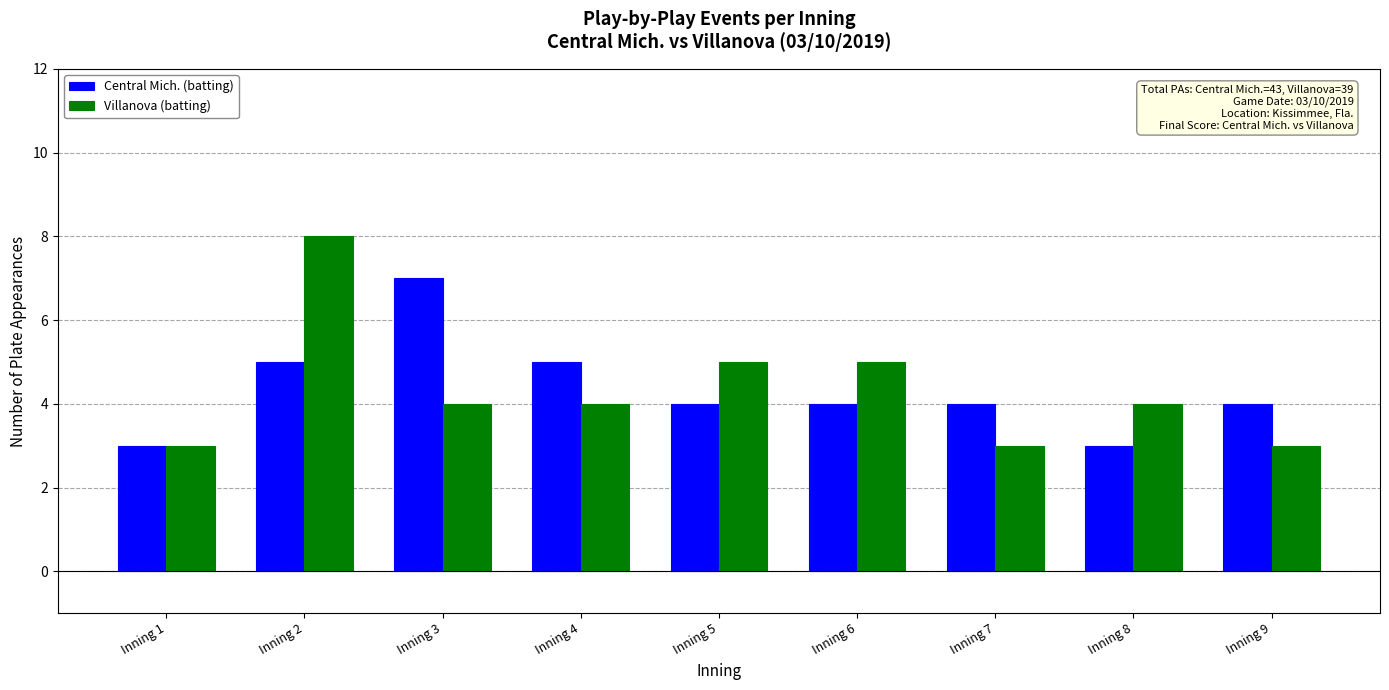

How many bars are there in each group?

2